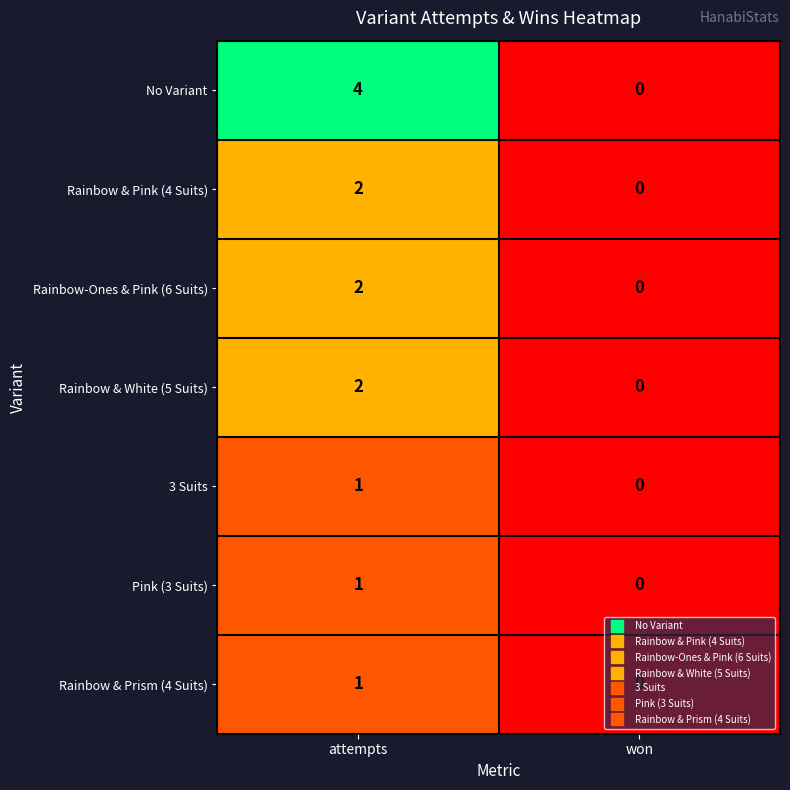

Which label corresponds to the largest value in the chart?

attempts